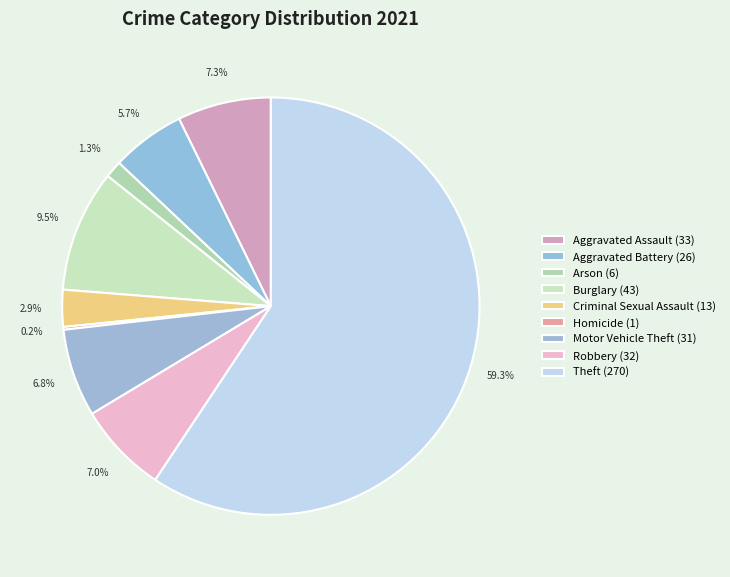

Which category accounts for the majority?

Theft